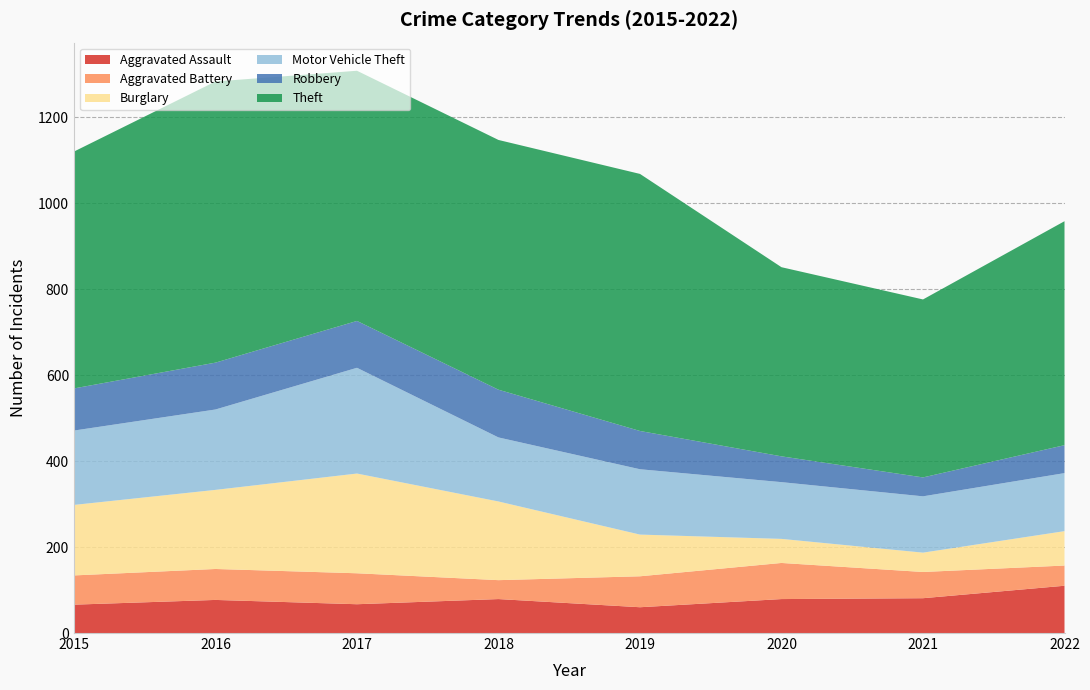

Reading left to right, extract all data points from this chart.

Aggravated Assault: 2015=66	2016=77	2017=67	2018=79	2019=60	2020=79	2021=81	2022=110
Aggravated Battery: 2015=68	2016=72	2017=72	2018=44	2019=72	2020=84	2021=61	2022=47
Burglary: 2015=164	2016=184	2017=232	2018=183	2019=97	2020=56	2021=45	2022=80
Motor Vehicle Theft: 2015=173	2016=187	2017=246	2018=149	2019=152	2020=132	2021=131	2022=135
Robbery: 2015=98	2016=109	2017=109	2018=111	2019=89	2020=60	2021=44	2022=65
Theft: 2015=551	2016=654	2017=582	2018=581	2019=598	2020=440	2021=414	2022=521